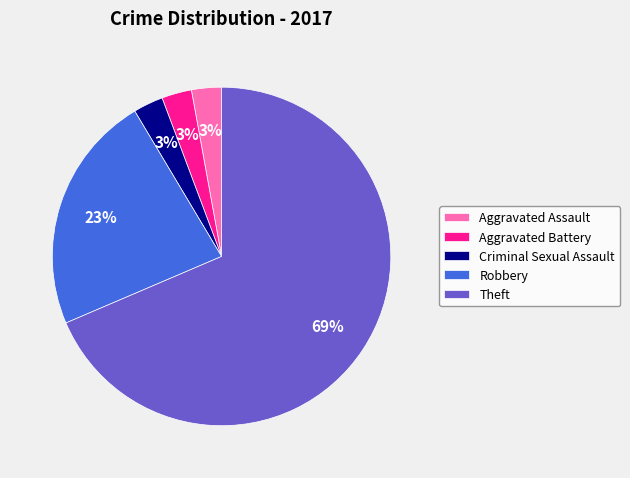

Count the number of slices in the pie.

5